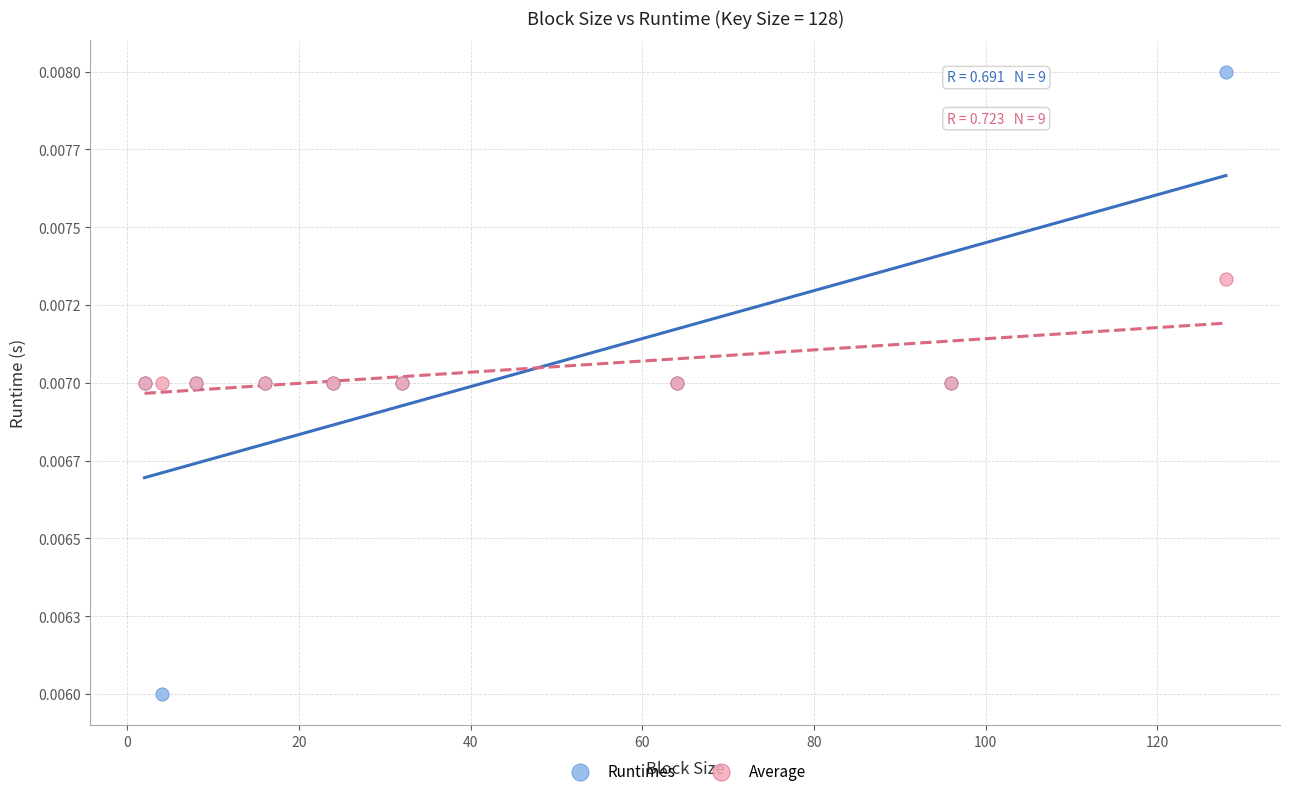

What are all the series names shown in the legend?

Runtimes, Average